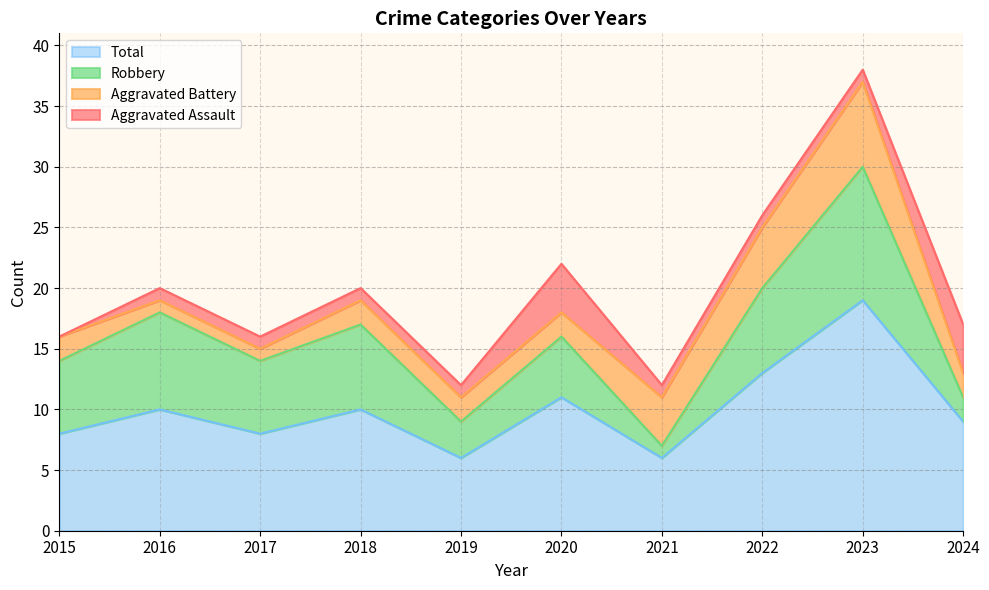

Where is Total nearest to the value 12?

2020